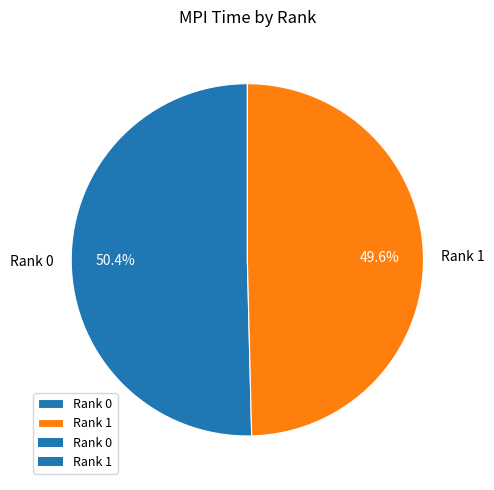

Do Rank 0 and Rank 1 together represent more than half of the pie?

Yes